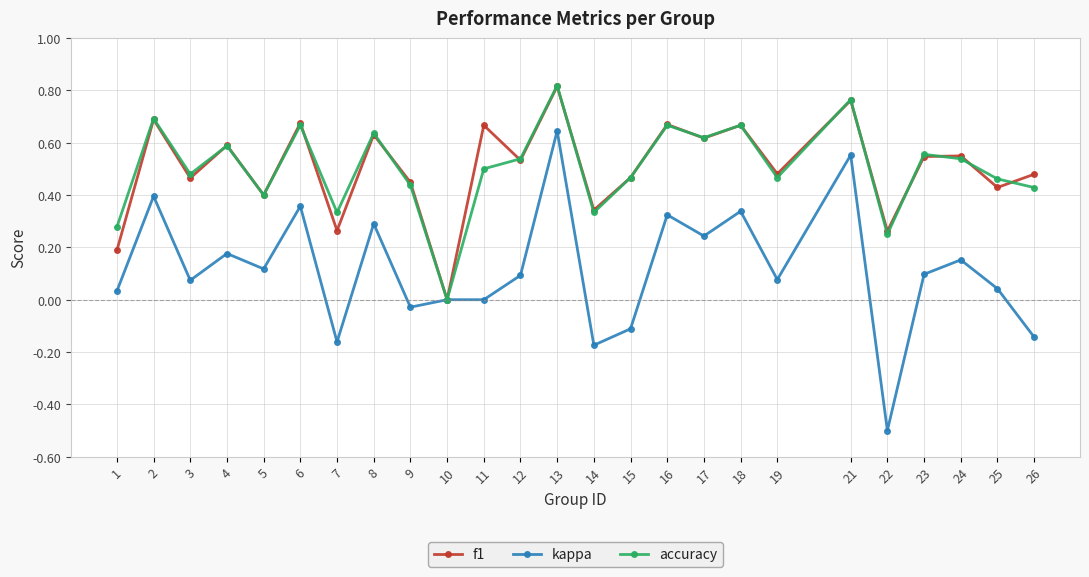

What is the sum of the accuracy values at 8 and 25?

1.1